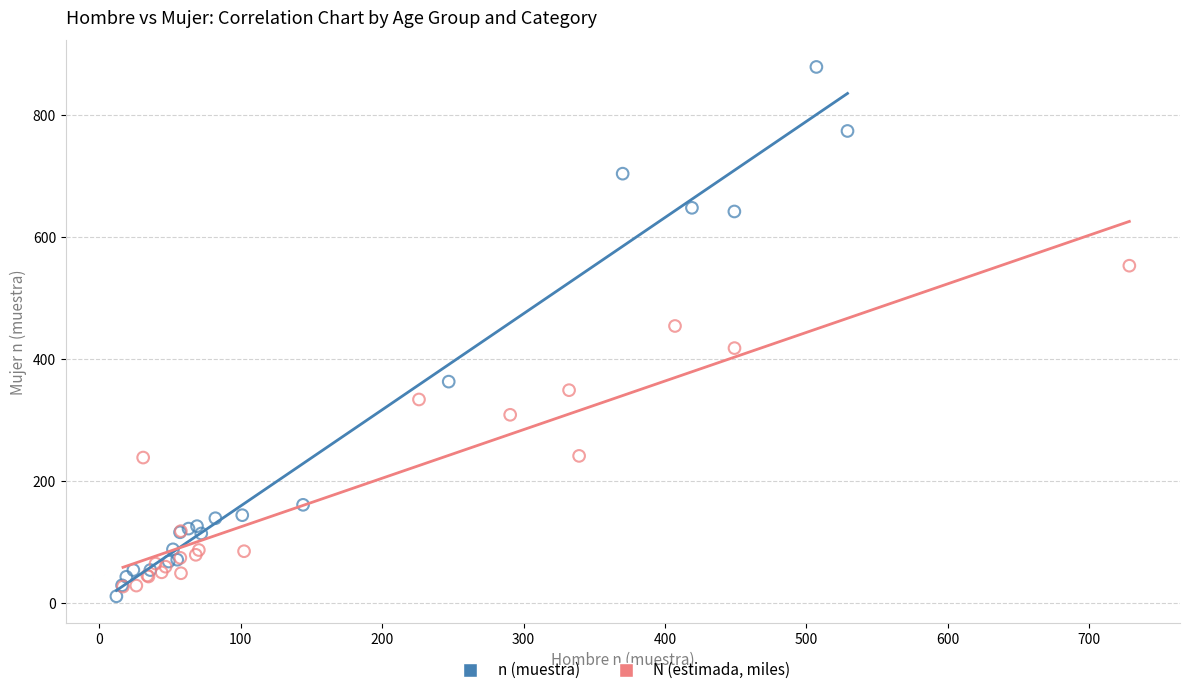

Which series has the widest spread of Y values?

n (muestra)